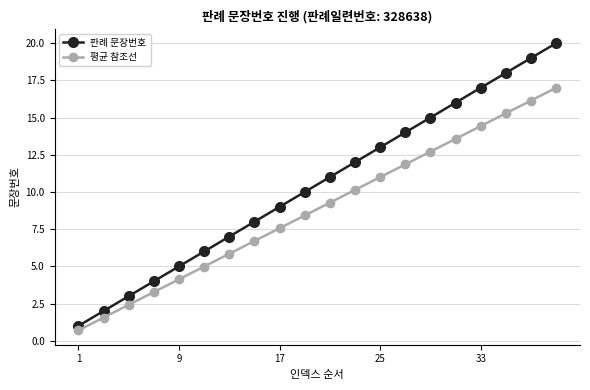

What is the minimum value shown in the chart?

0.7